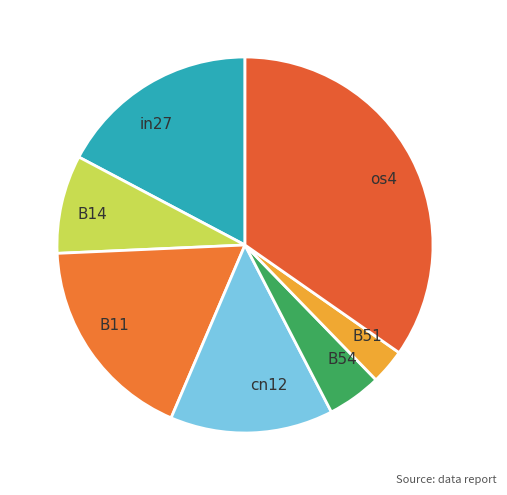

Which has a higher value, B11 or B14?

B11